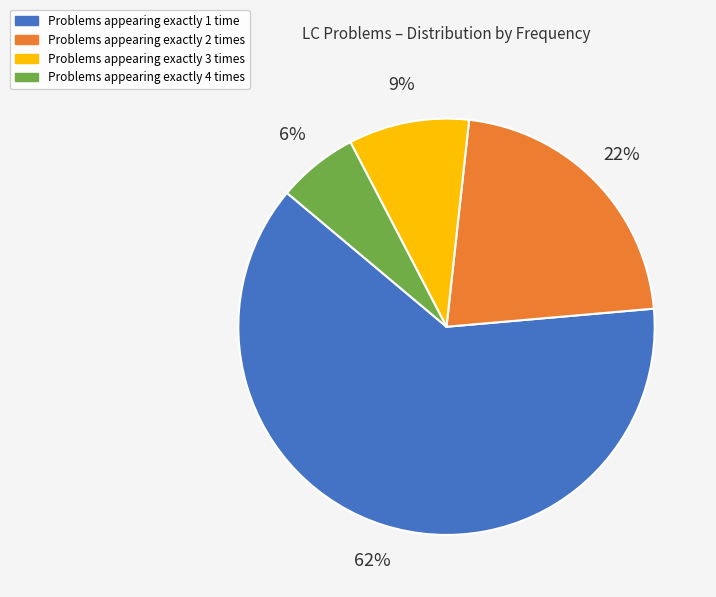

To the nearest percent, what is the average slice percentage?

25%